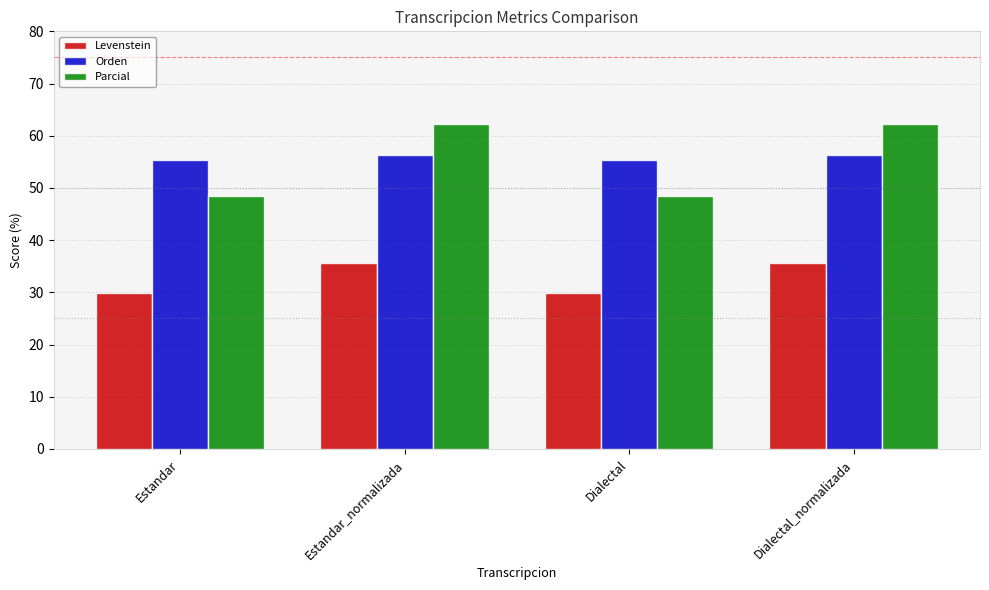

Rank the series by their maximum value, from lowest to highest.

Levenstein, Orden, Parcial